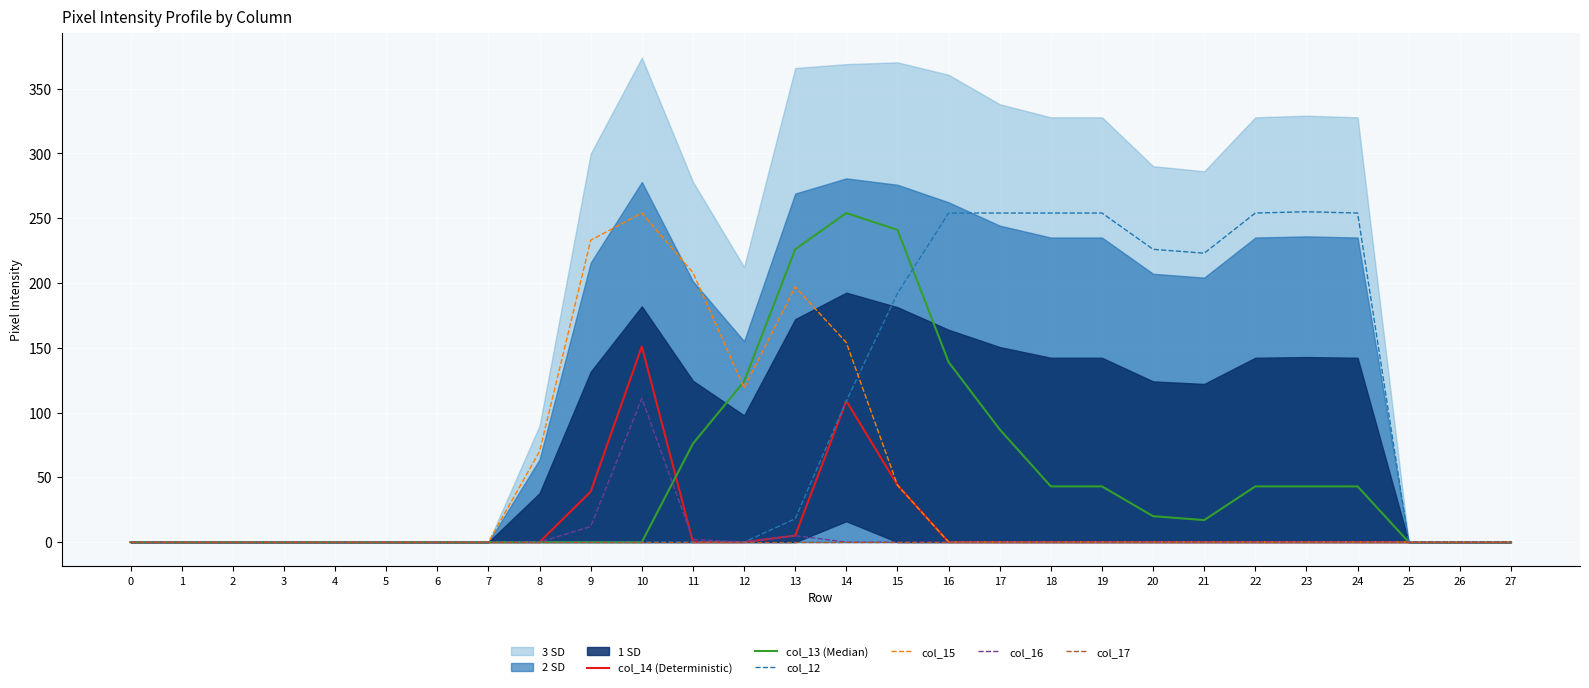

What is the difference between the highest and lowest values at 14?

254